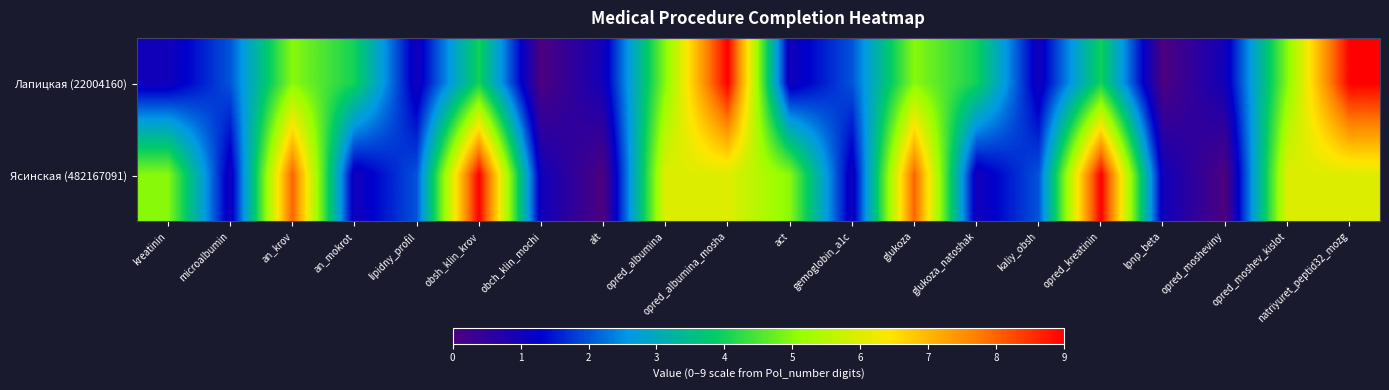

Reading left to right, what are all the values shown in this chart?

Лапицкая (22004160): kreatinin=1	microalbumin=2	an_krov=5	an_mokrot=4	lipidny_profil=1	obsh_klin_krov=4	obch_klin_mochi=0	alt=1	opred_albumina=5	opred_albumina_mosha=9	act=1	gemoglobin_a1c=2	glukoza=5	glukoza_natoshak=4	kaliy_obsh=1	opred_kreatinin=4	lpnp_beta=0	opred_mosheviny=1	opred_moshev_kislot=5	natriyuret_peptid32_mozg=9
Ясинская (482167091): kreatinin=5	microalbumin=1	an_krov=8	an_mokrot=1	lipidny_profil=2	obsh_klin_krov=9	obch_klin_mochi=1	alt=0	opred_albumina=6	opred_albumina_mosha=6	act=5	gemoglobin_a1c=1	glukoza=8	glukoza_natoshak=1	kaliy_obsh=2	opred_kreatinin=9	lpnp_beta=1	opred_mosheviny=0	opred_moshev_kislot=6	natriyuret_peptid32_mozg=6